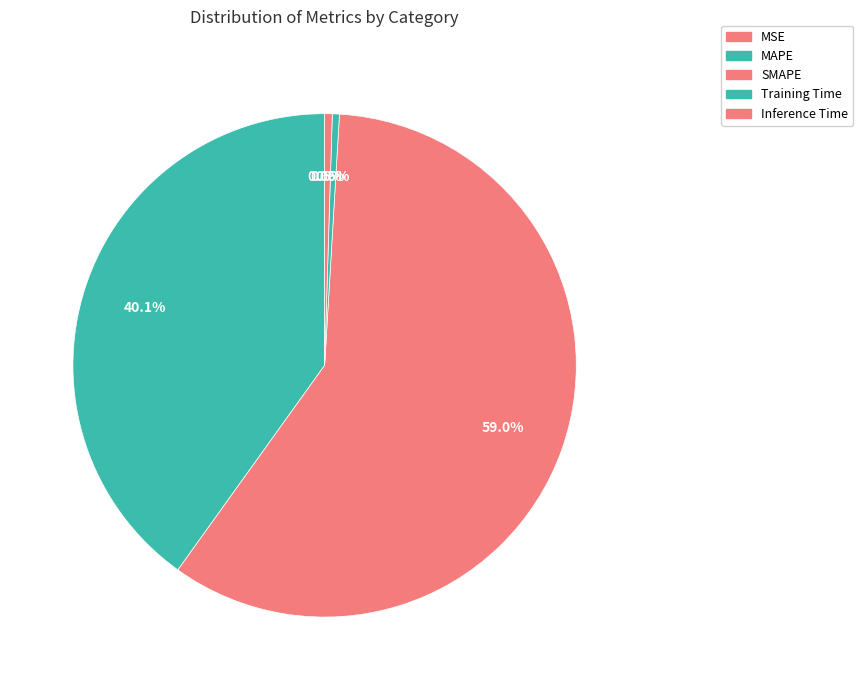

Which slice is the smallest?

MSE